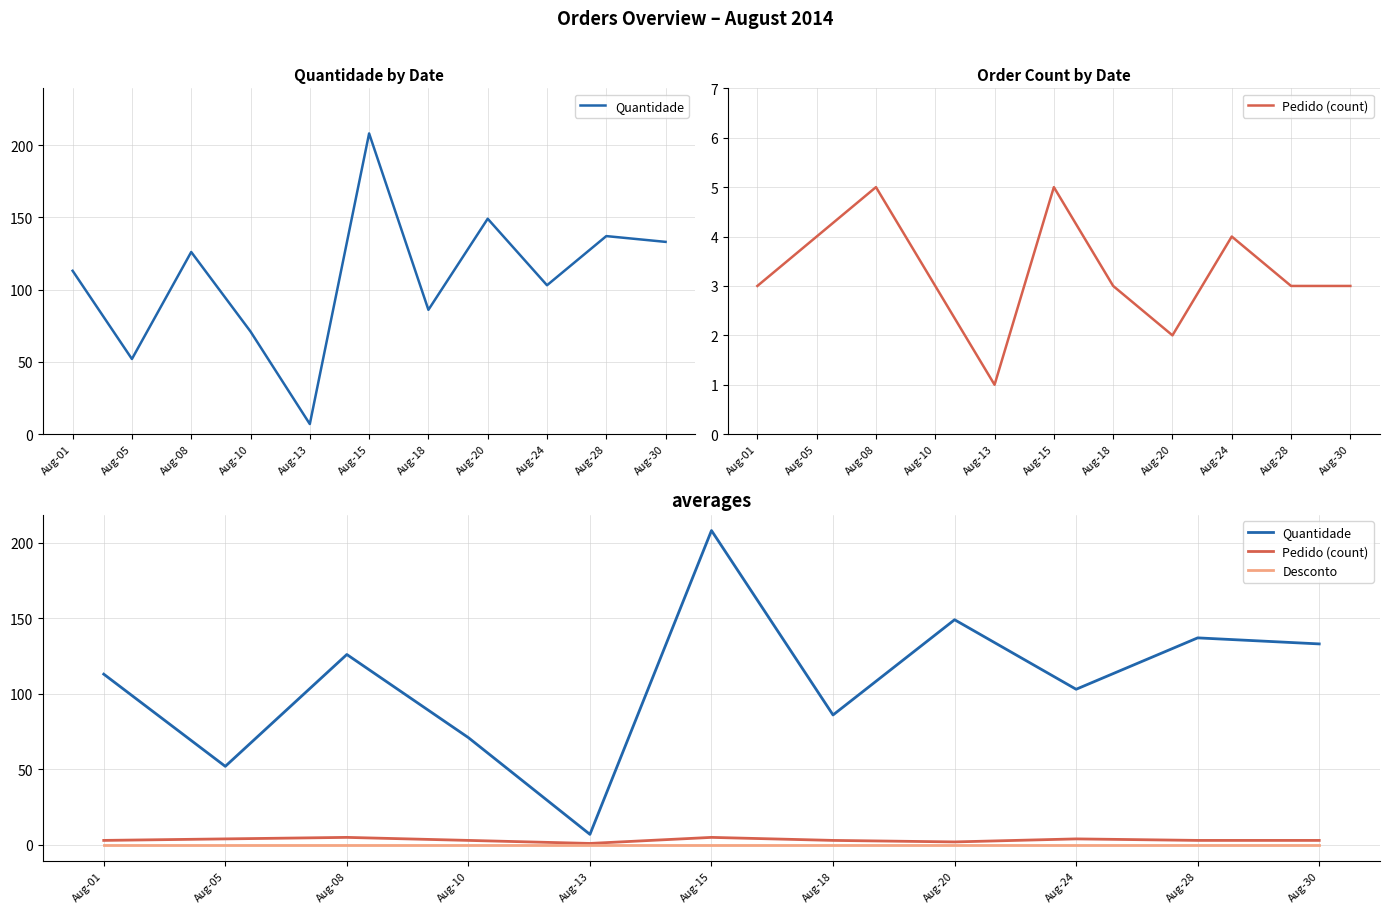

Where is the first local minimum for Quantidade?

Aug-05